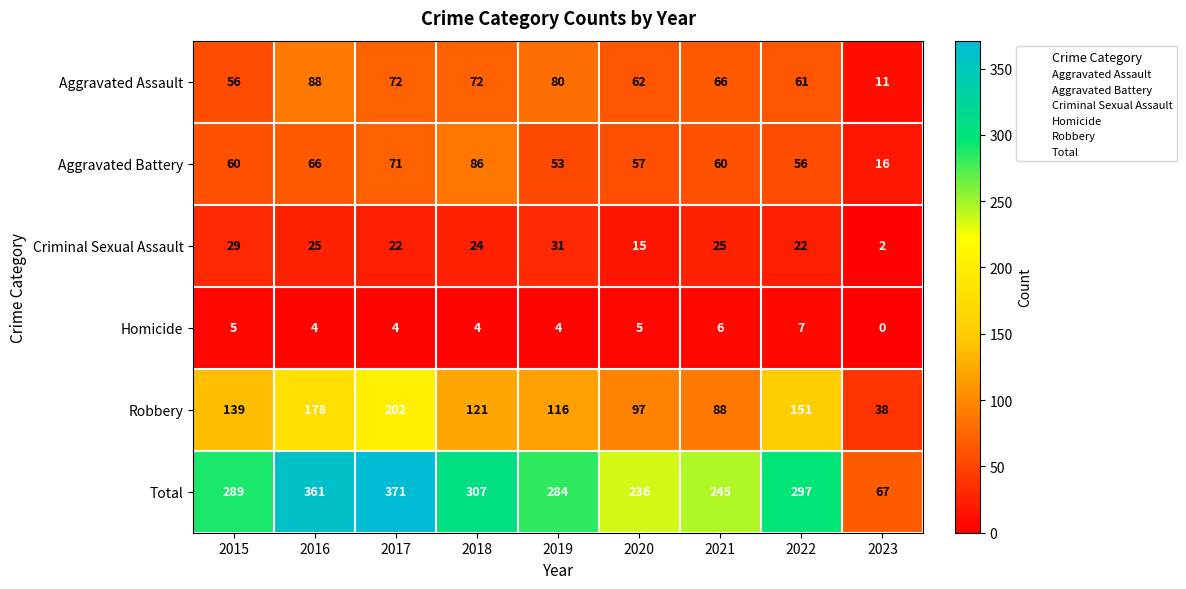

The value of Robbery at 2016 is 178. True or false?

True